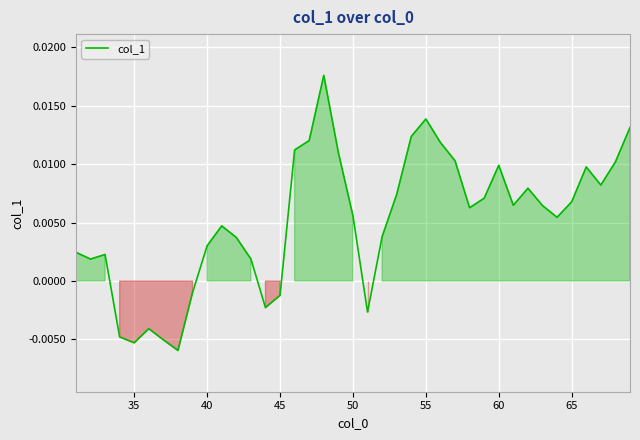

How many lines are shown in the chart?

1